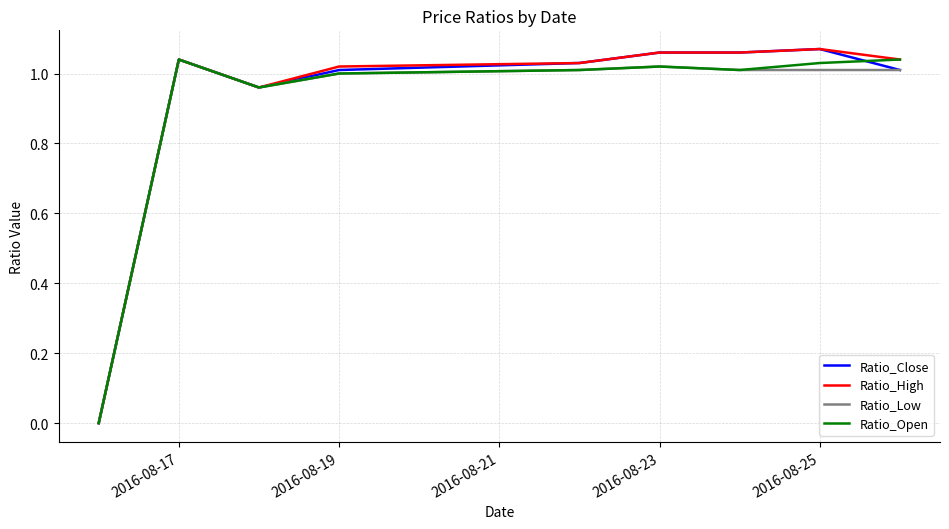

What are all the series names shown in the legend?

Ratio_Close, Ratio_High, Ratio_Low, Ratio_Open